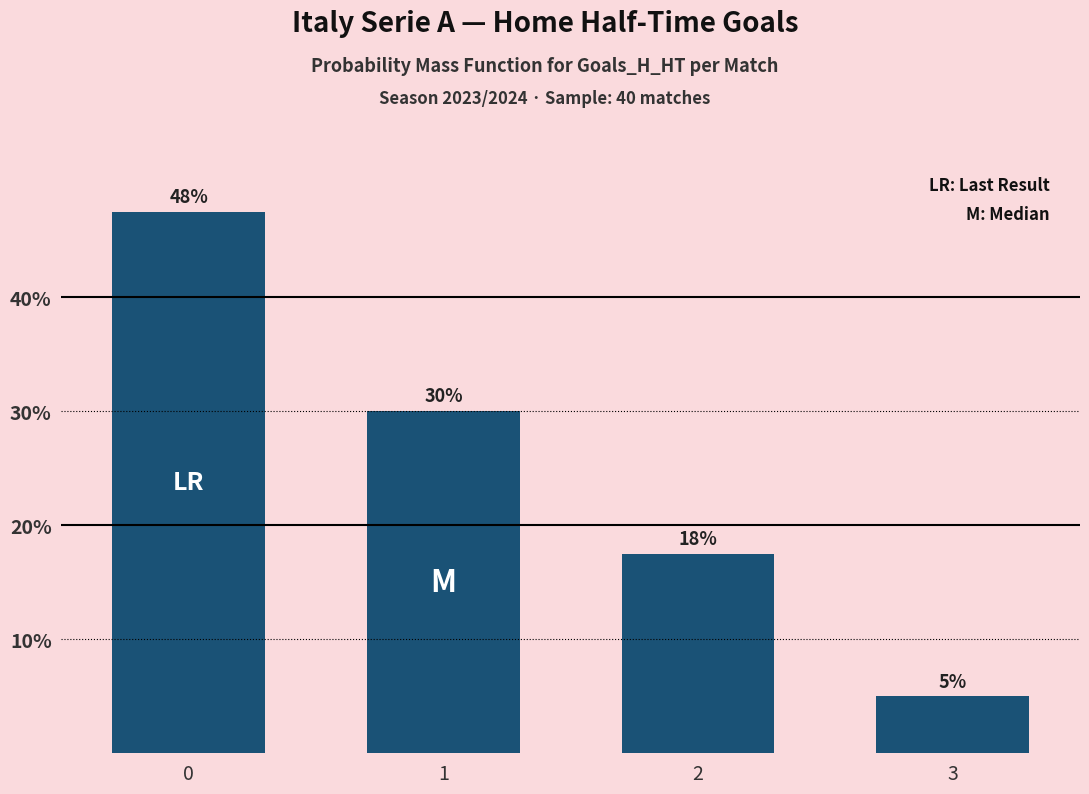

What is the average value?

25.0